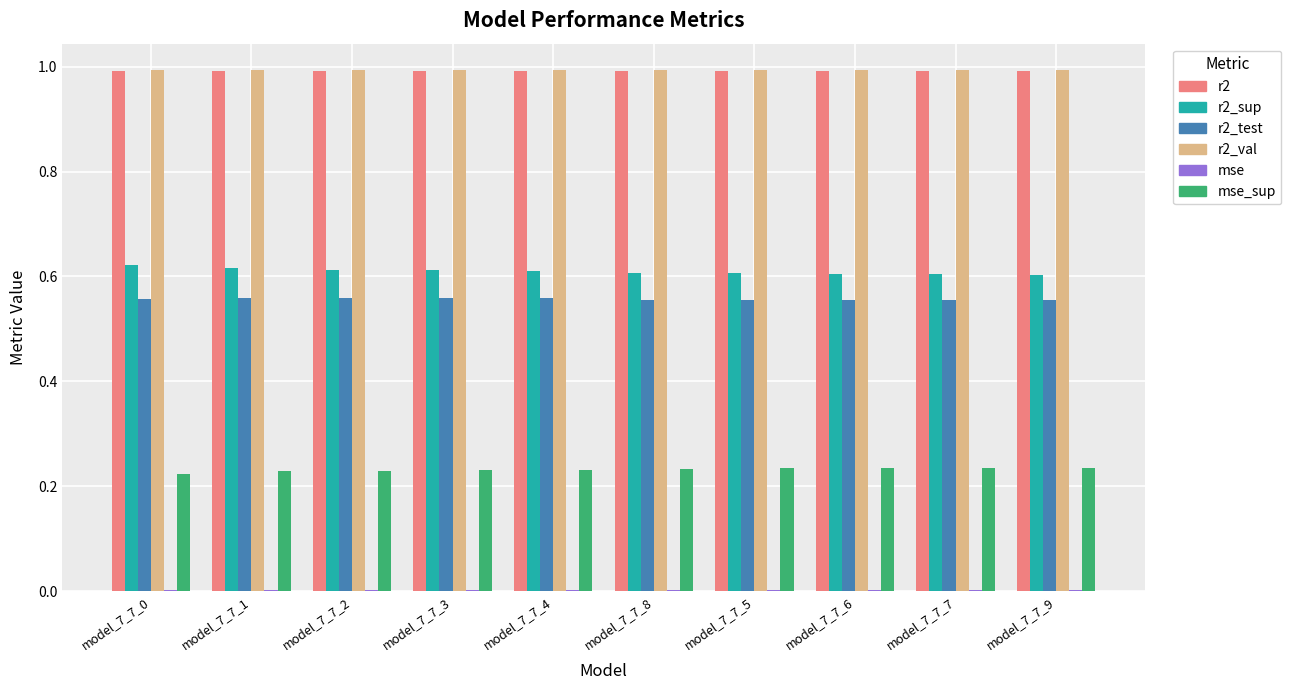

The r2_sup series shows 0.6 at model_7_7_7. True or false?

True